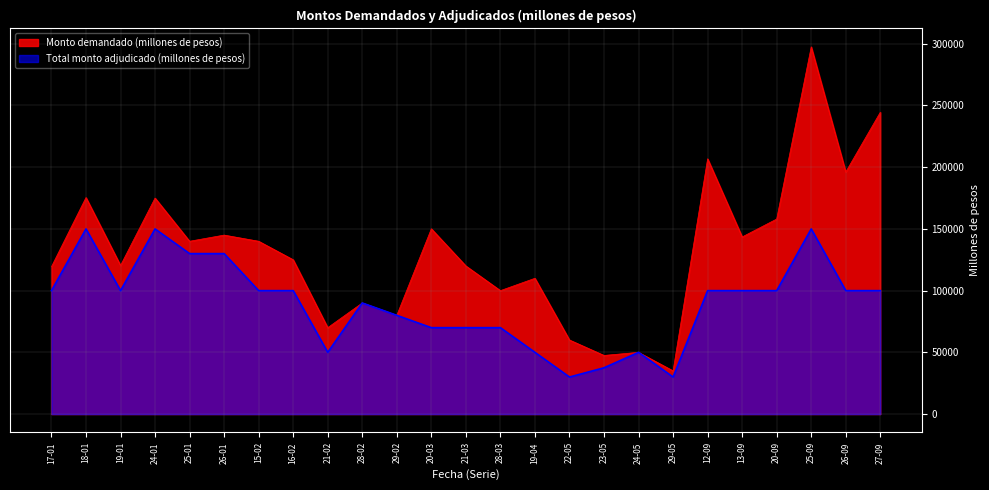

Is it true that Total monto adjudicado (millones de pesos) equals 45530 at 15-02?

False